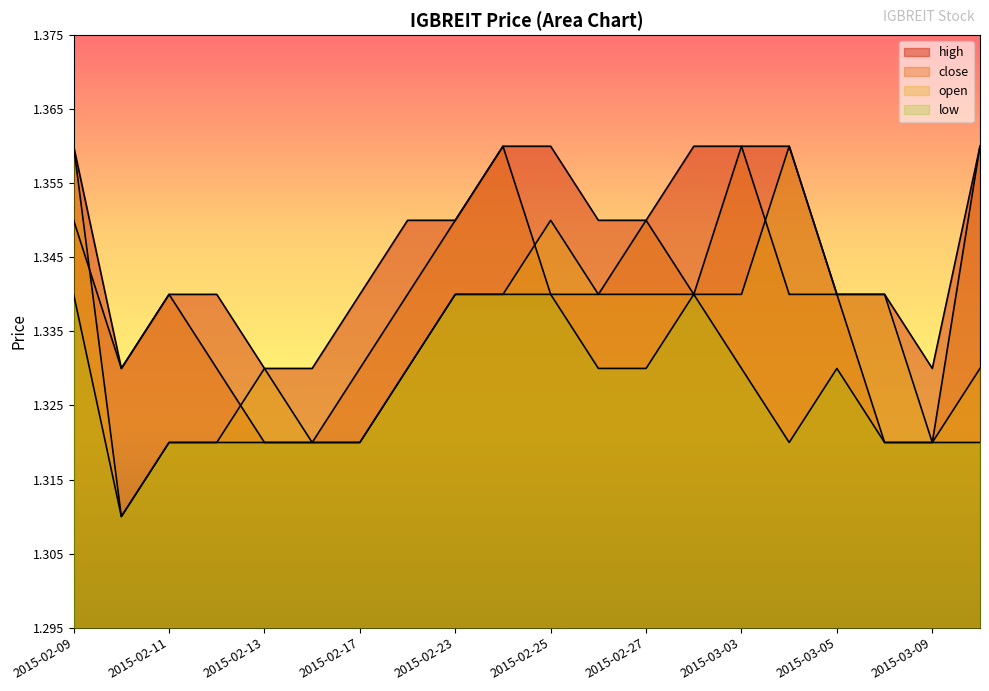

Reading left to right, what are all the values shown in this chart?

high: 2015-02-09=1.4	2015-02-10=1.3	2015-02-11=1.3	2015-02-12=1.3	2015-02-13=1.3	2015-02-16=1.3	2015-02-17=1.3	2015-02-18=1.4	2015-02-23=1.4	2015-02-24=1.4	2015-02-25=1.4	2015-02-26=1.4	2015-02-27=1.4	2015-03-02=1.4	2015-03-03=1.4	2015-03-04=1.4	2015-03-05=1.3	2015-03-06=1.3	2015-03-09=1.3	2015-03-10=1.4
close: 2015-02-09=1.4	2015-02-10=1.3	2015-02-11=1.3	2015-02-12=1.3	2015-02-13=1.3	2015-02-16=1.3	2015-02-17=1.3	2015-02-18=1.3	2015-02-23=1.4	2015-02-24=1.4	2015-02-25=1.3	2015-02-26=1.3	2015-02-27=1.4	2015-03-02=1.3	2015-03-03=1.4	2015-03-04=1.3	2015-03-05=1.3	2015-03-06=1.3	2015-03-09=1.3	2015-03-10=1.4
open: 2015-02-09=1.4	2015-02-10=1.3	2015-02-11=1.3	2015-02-12=1.3	2015-02-13=1.3	2015-02-16=1.3	2015-02-17=1.3	2015-02-18=1.3	2015-02-23=1.3	2015-02-24=1.3	2015-02-25=1.4	2015-02-26=1.3	2015-02-27=1.3	2015-03-02=1.3	2015-03-03=1.3	2015-03-04=1.4	2015-03-05=1.3	2015-03-06=1.3	2015-03-09=1.3	2015-03-10=1.3
low: 2015-02-09=1.3	2015-02-10=1.3	2015-02-11=1.3	2015-02-12=1.3	2015-02-13=1.3	2015-02-16=1.3	2015-02-17=1.3	2015-02-18=1.3	2015-02-23=1.3	2015-02-24=1.3	2015-02-25=1.3	2015-02-26=1.3	2015-02-27=1.3	2015-03-02=1.3	2015-03-03=1.3	2015-03-04=1.3	2015-03-05=1.3	2015-03-06=1.3	2015-03-09=1.3	2015-03-10=1.3